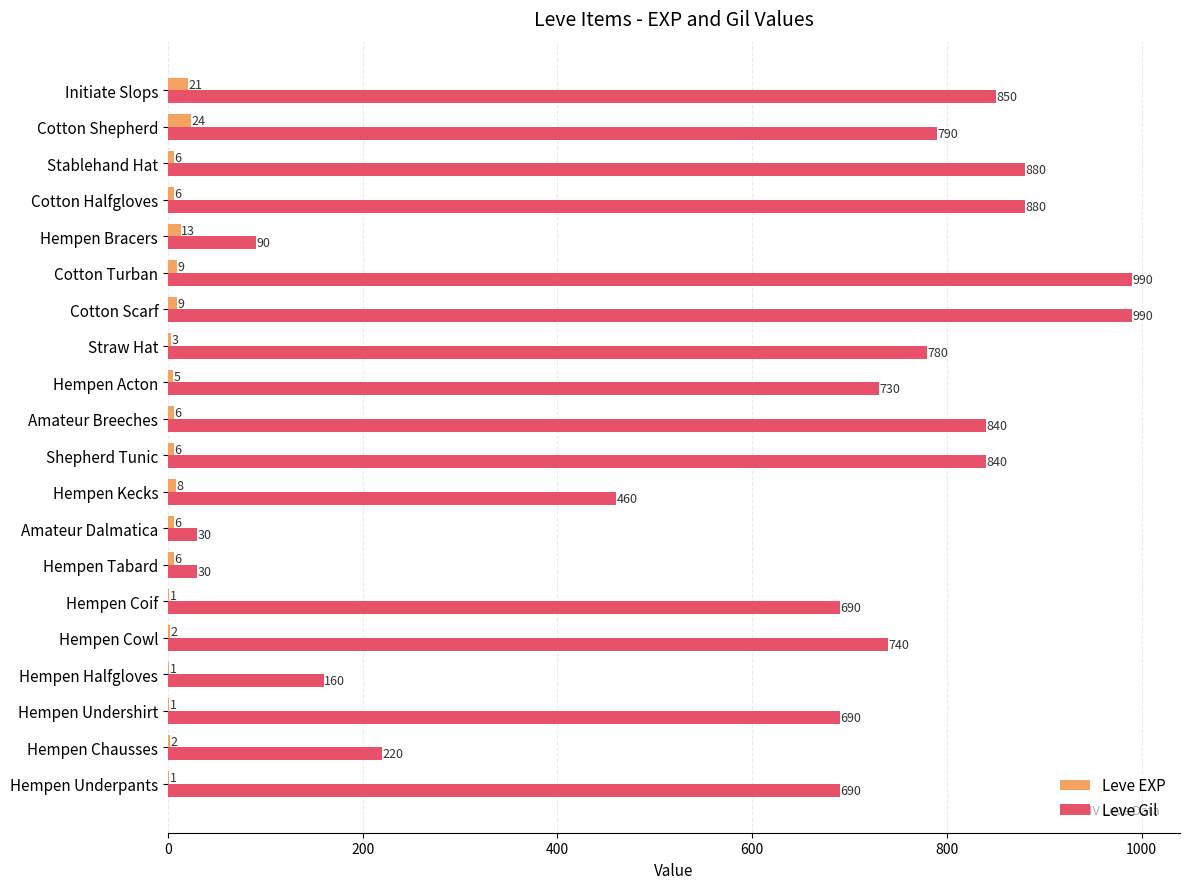

What is the sum of the Leve EXP values at Hempen Underpants and Cotton Scarf?

10